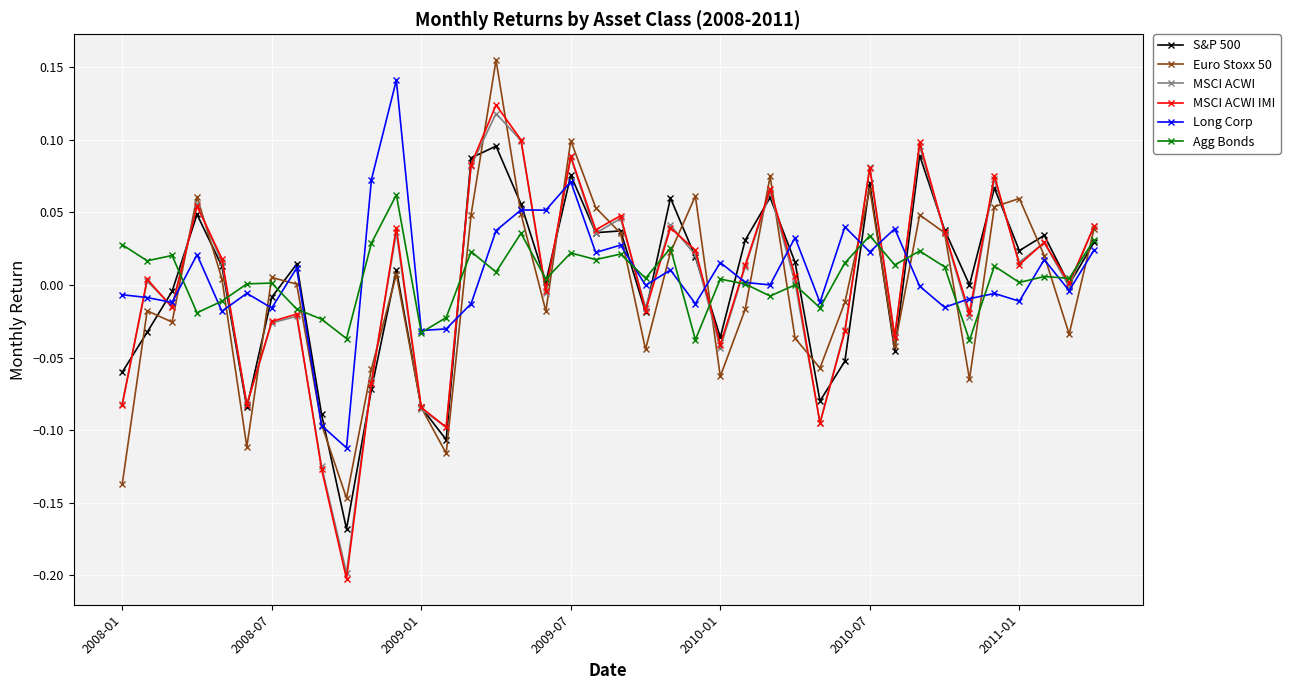

Which series has the largest range (max minus min)?

MSCI ACWI IMI